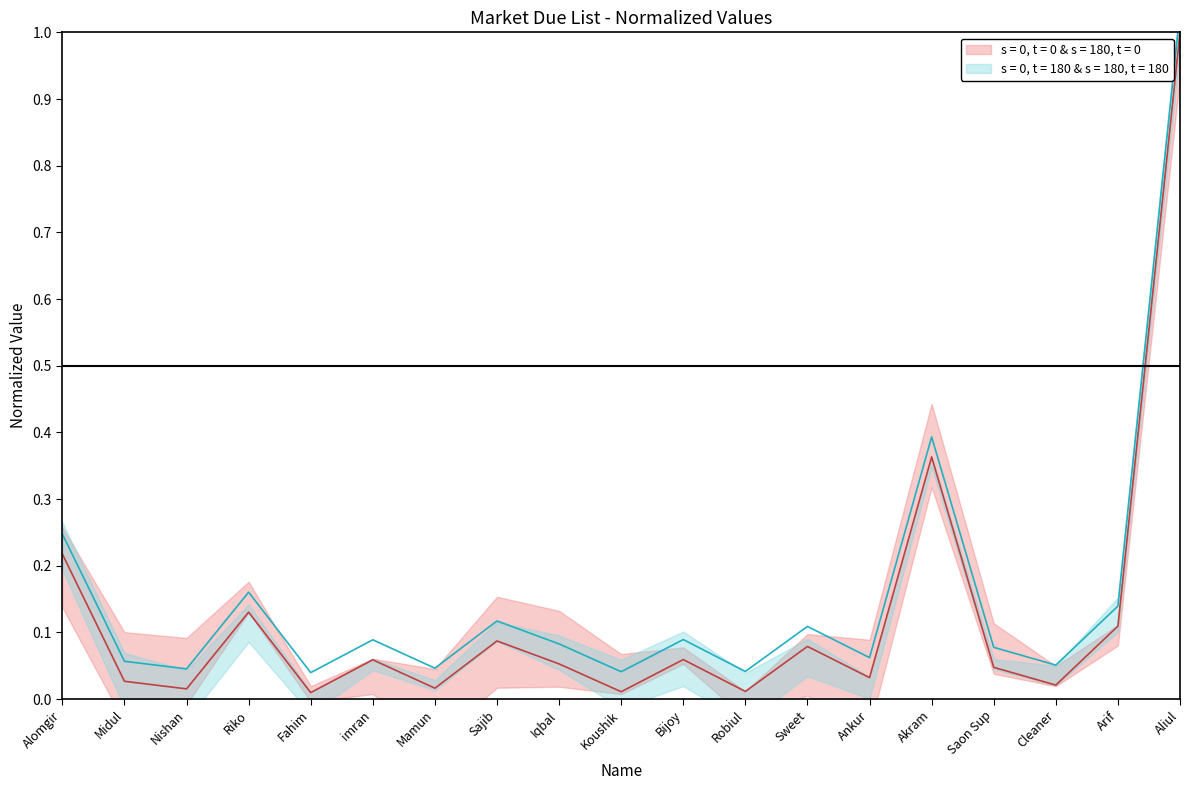

What is the maximum value shown in the chart?

1.0